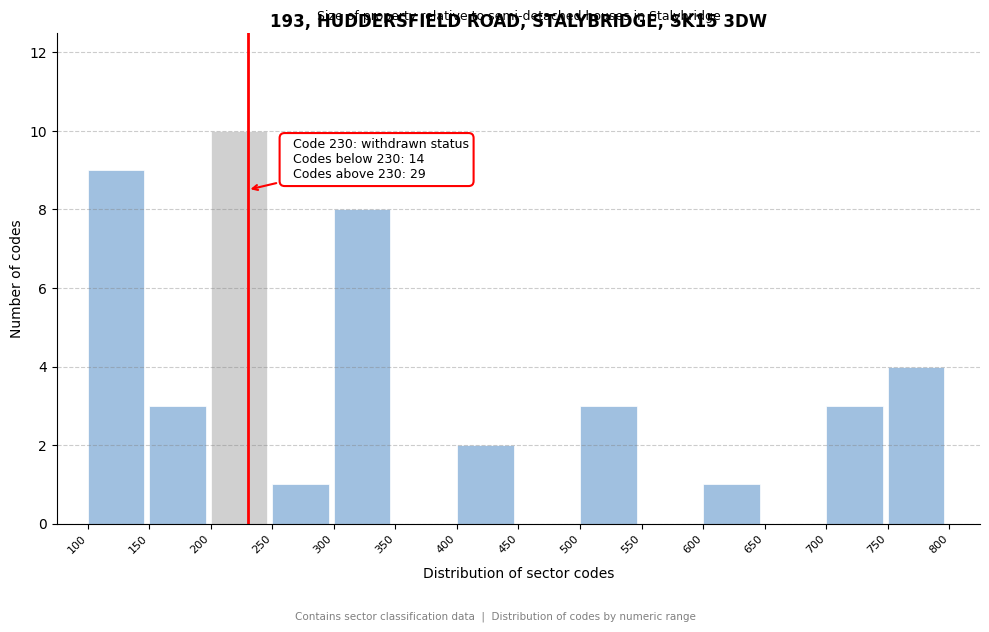

Over which range of the x-axis is the bar tallest?

200 to 250